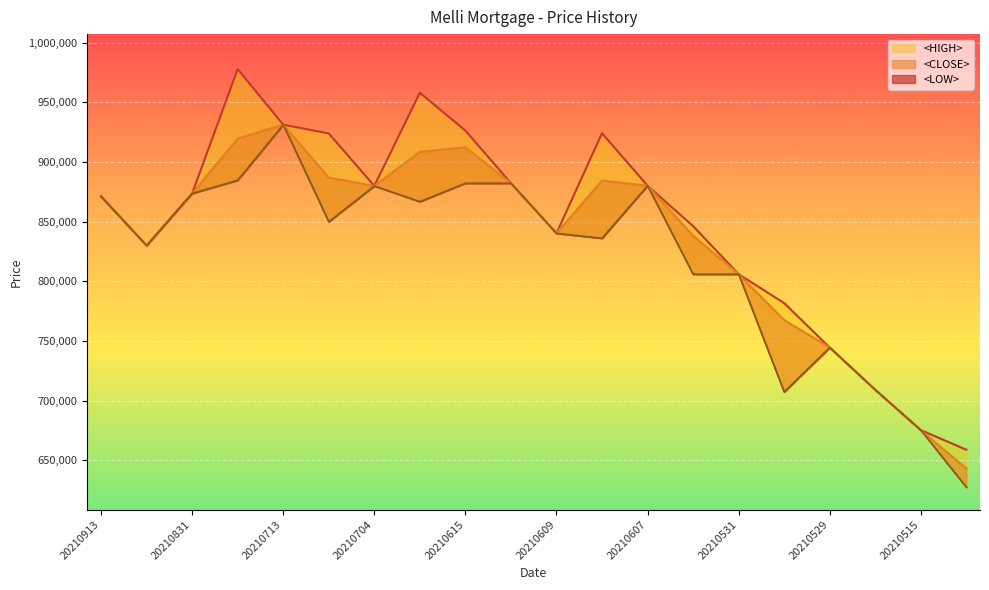

What is the difference between the maximum and minimum values in the <LOW> series?

303843